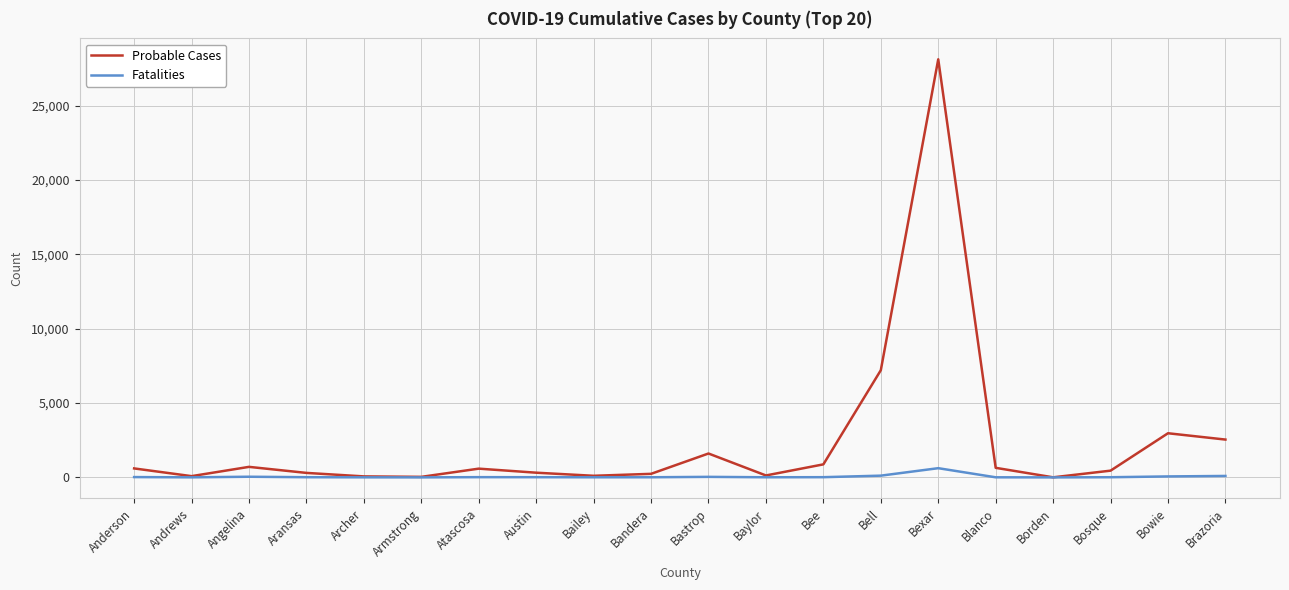

At which category does the chart reach its peak across all series?

Bexar